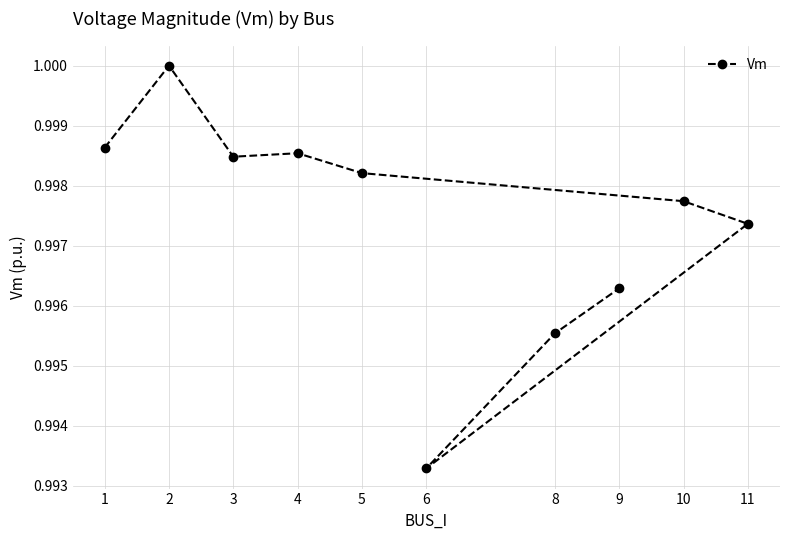

Rank the categories by value from highest to lowest.

2, 1, 4, 3, 5, 10, 11, 9, 8, 6